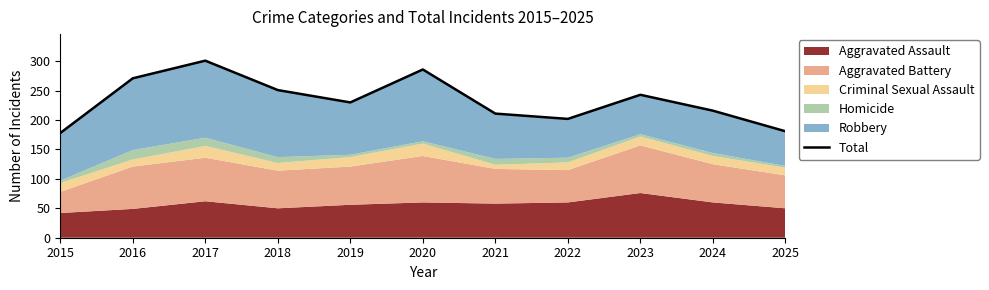

True or false: there are more than 0 points higher than both neighbors.

True